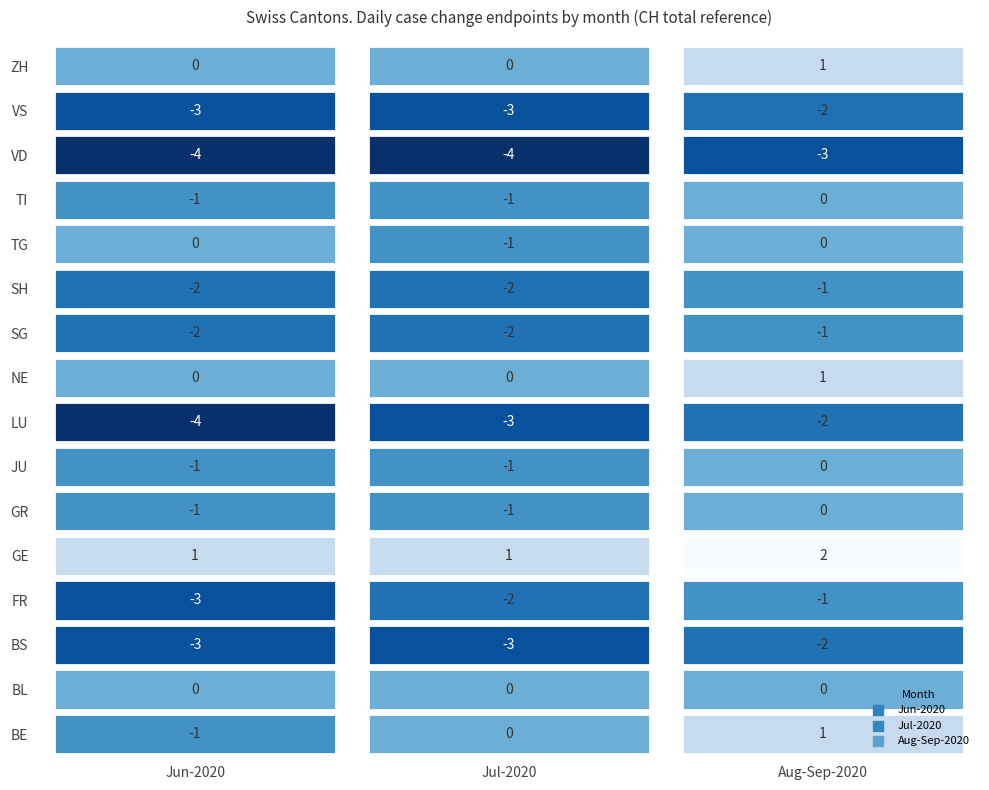

What is the difference between the highest and lowest values at 6?

4